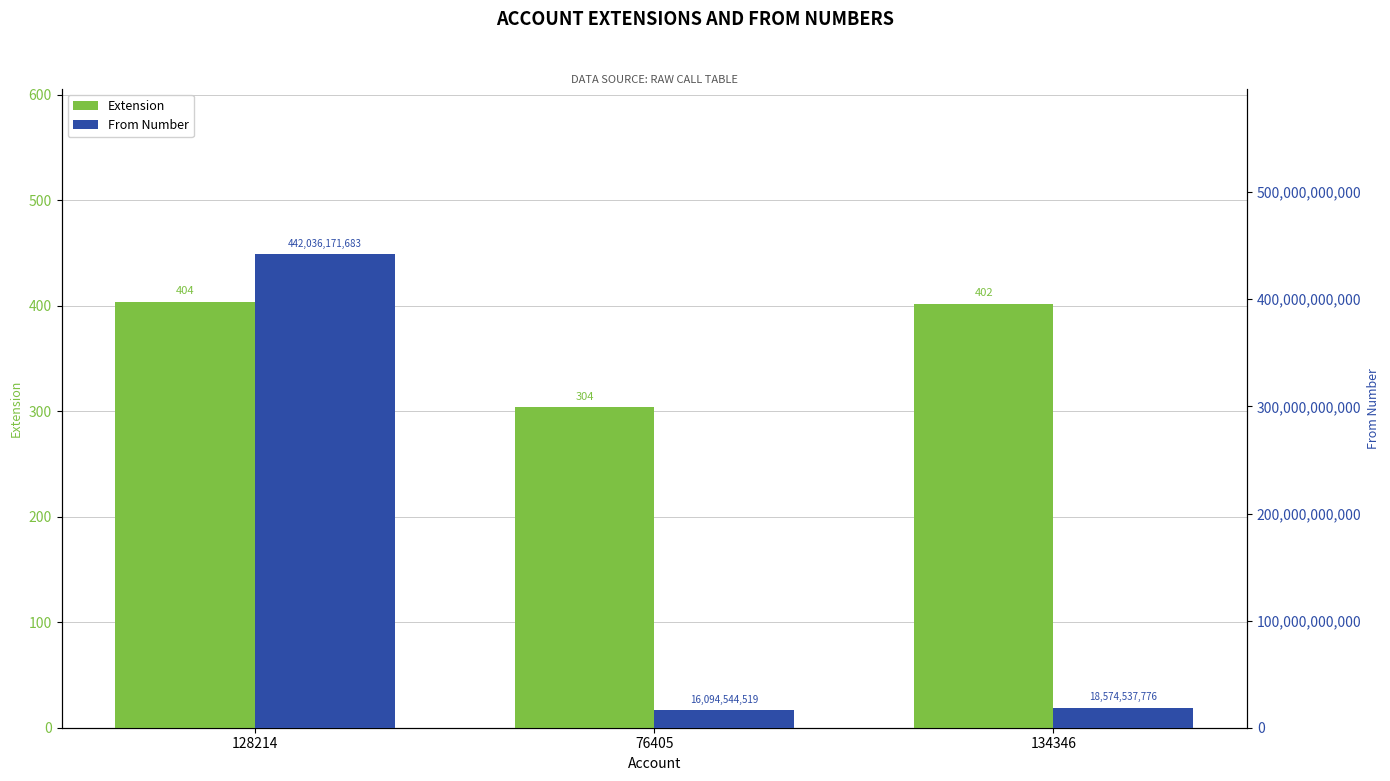

What is the average value of the Extension series?

370